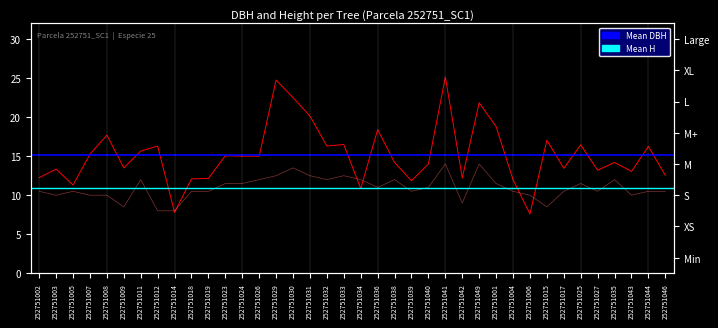

What value does the h series have at 252751024?

11.5